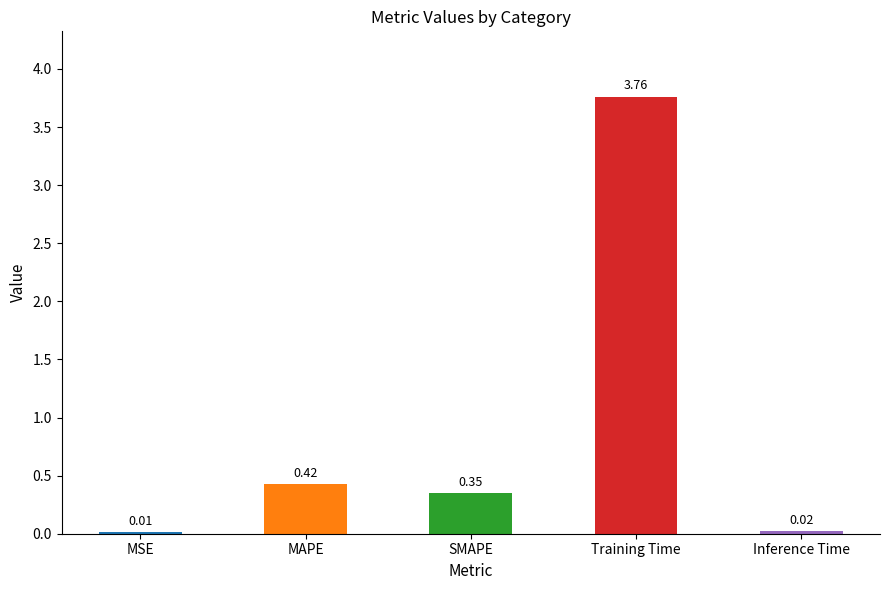

At which category does the chart reach its peak across all series?

Training Time